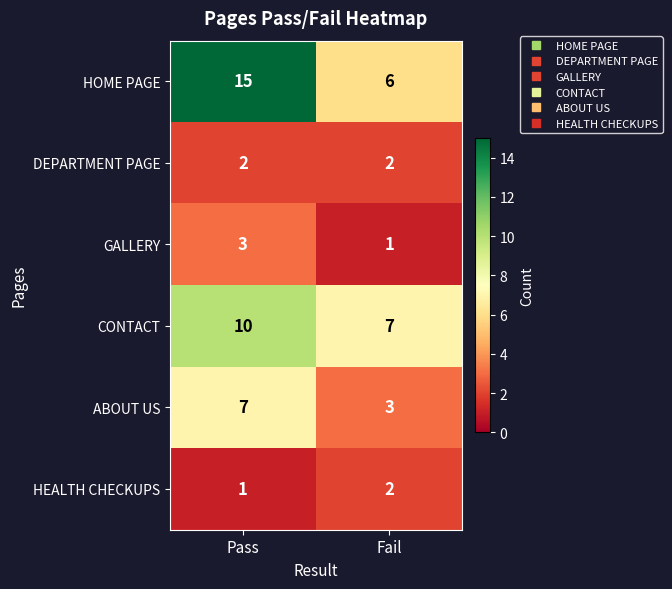

How many categories are shown in the chart?

2